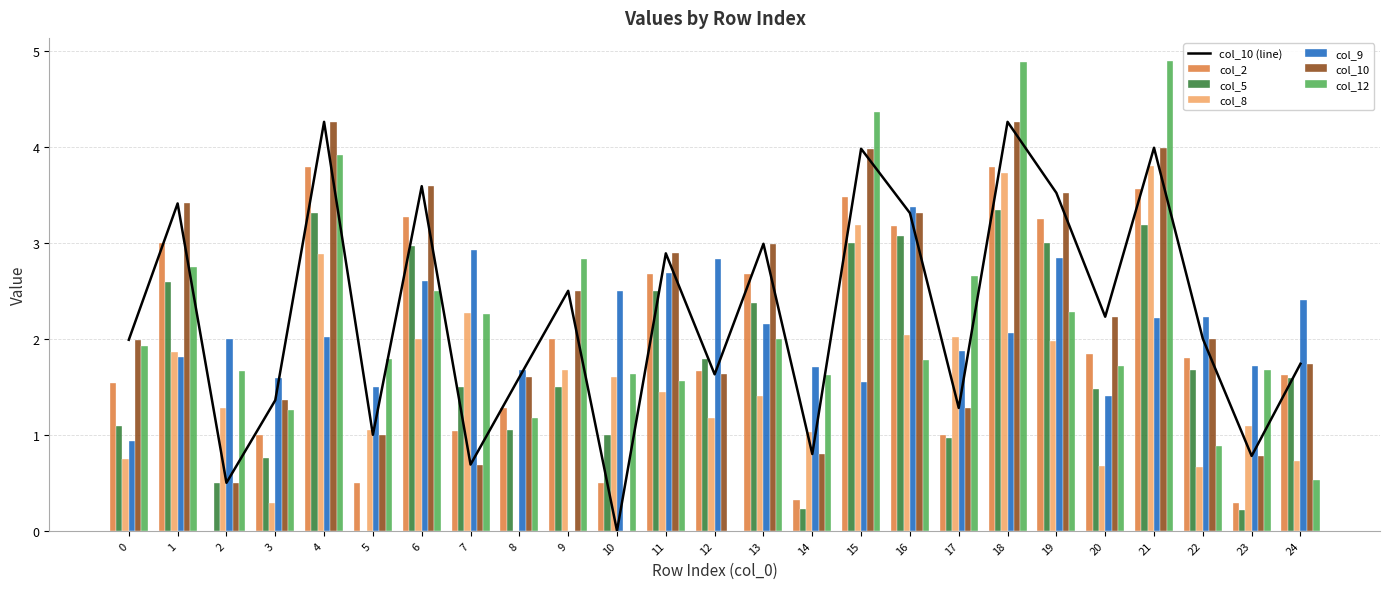

What is the total value across all series at 21?

21.6